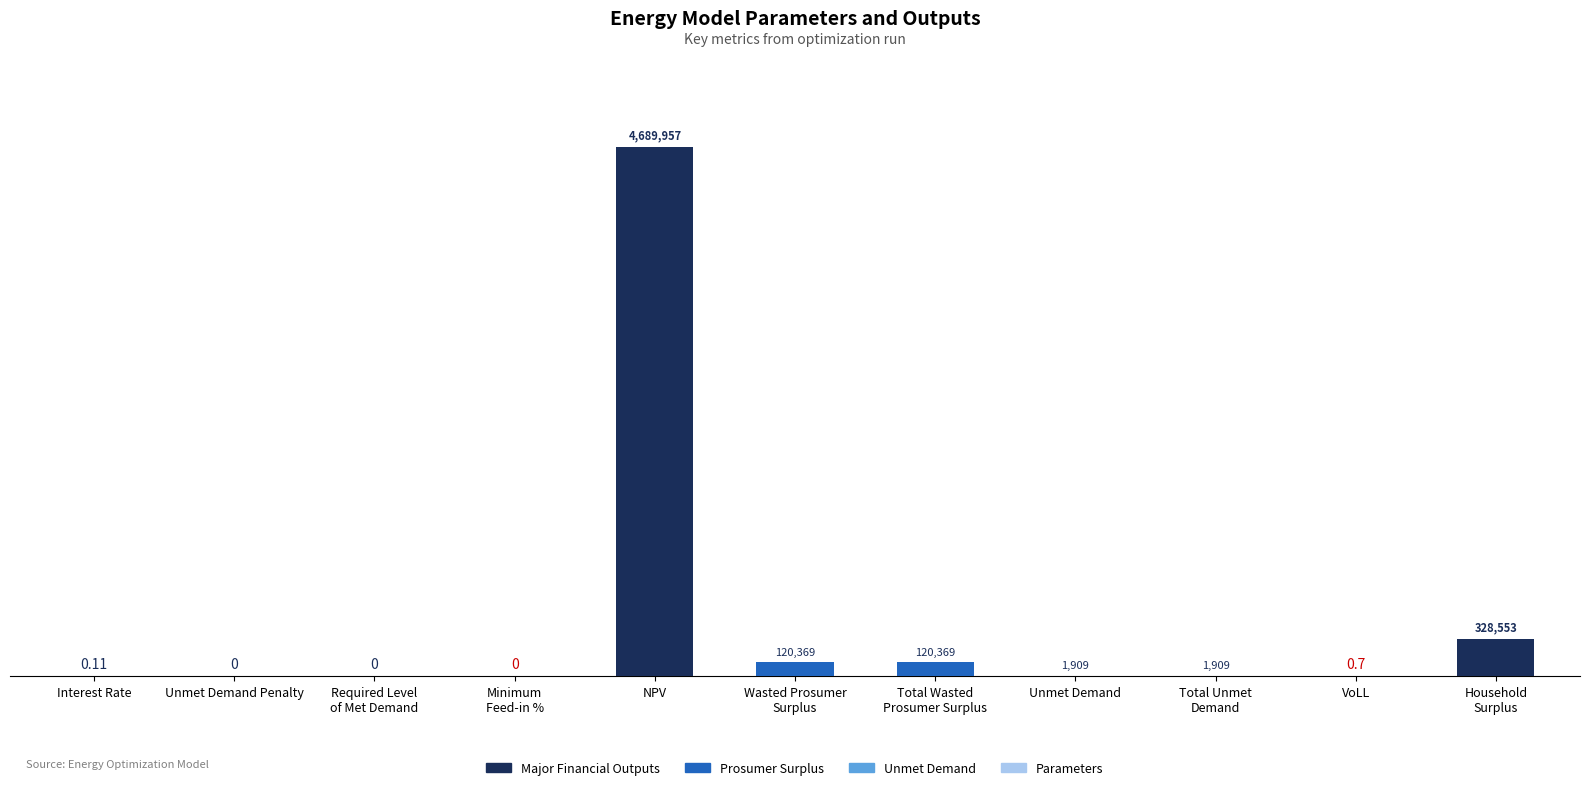

Are the bars grouped side by side (vs. stacked)?

No